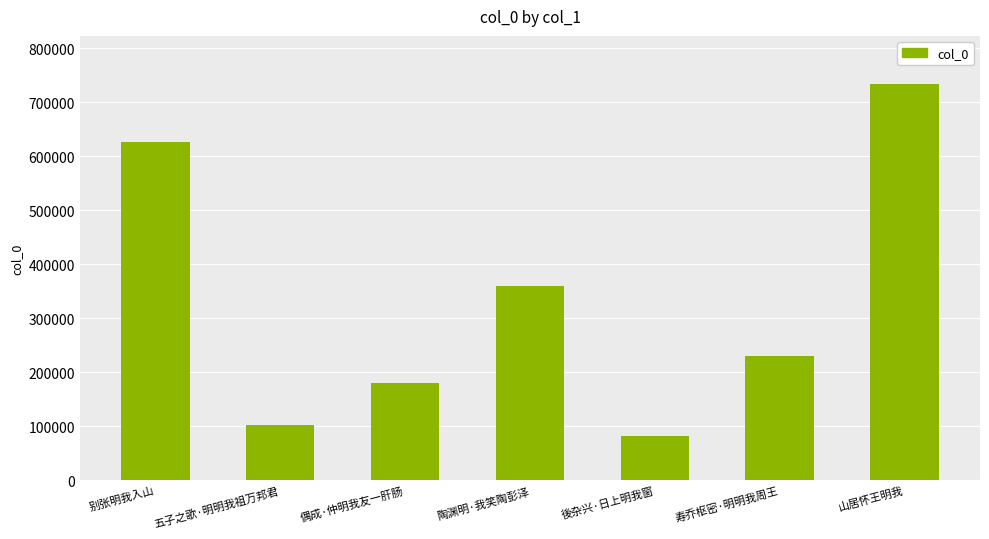

The value at 山居怀王明我 is 1259379. True or false?

False